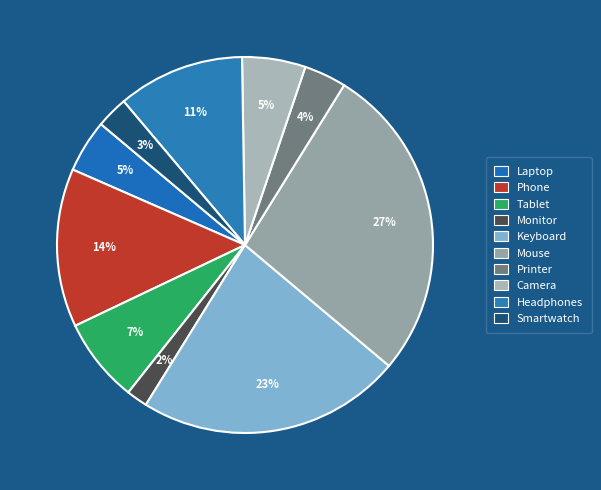

How much of the chart is everything except Keyboard?

77.3%